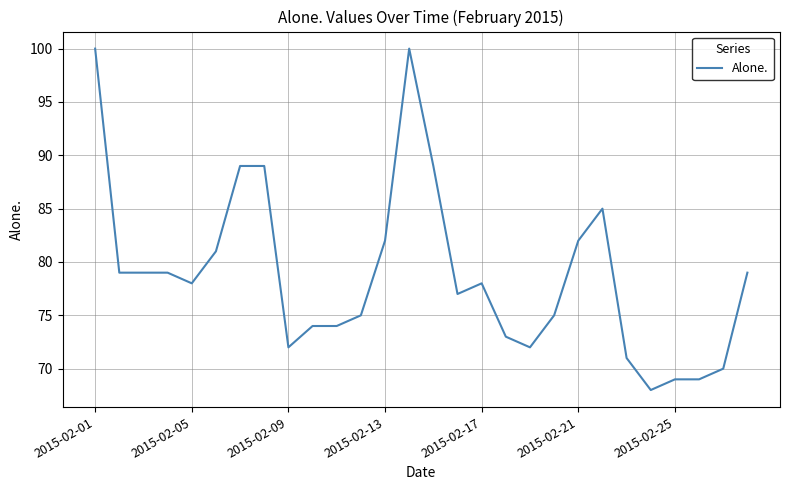

What is the maximum value shown in the chart?

100